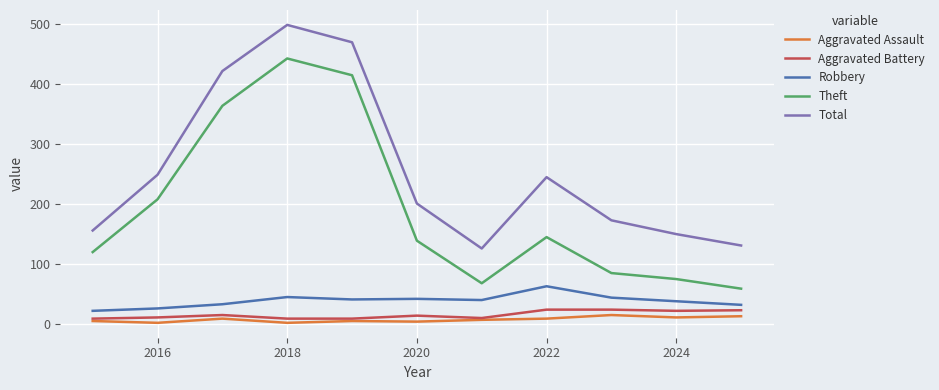

What is the greatest value displayed?

499